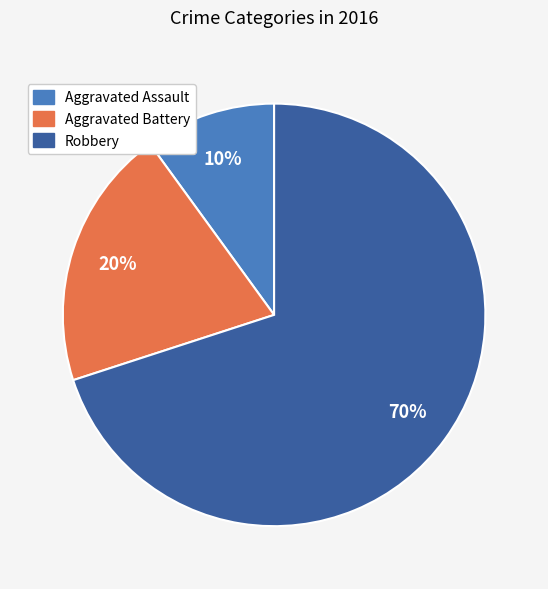

Is it true that Aggravated Assault is 1% of the pie?

False